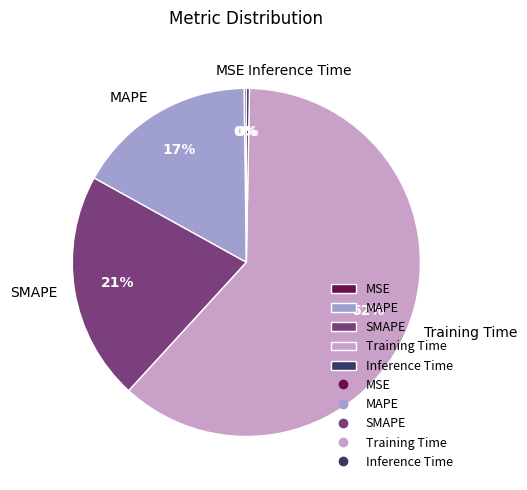

The MAPE slice represents 17% of the pie. True or false?

True